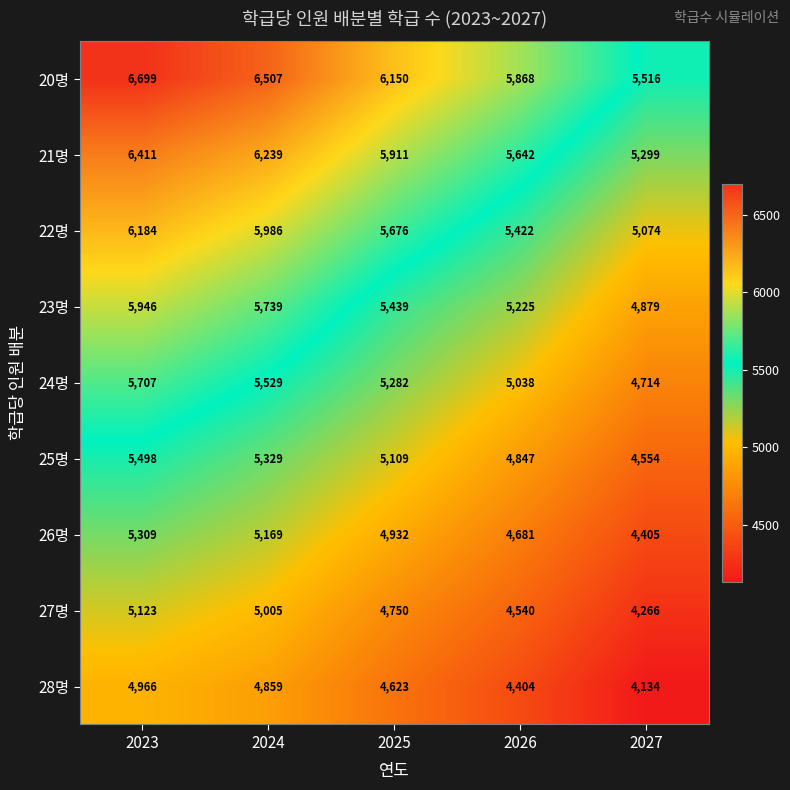

Which series changed the most between 2025 and 2026?

20명